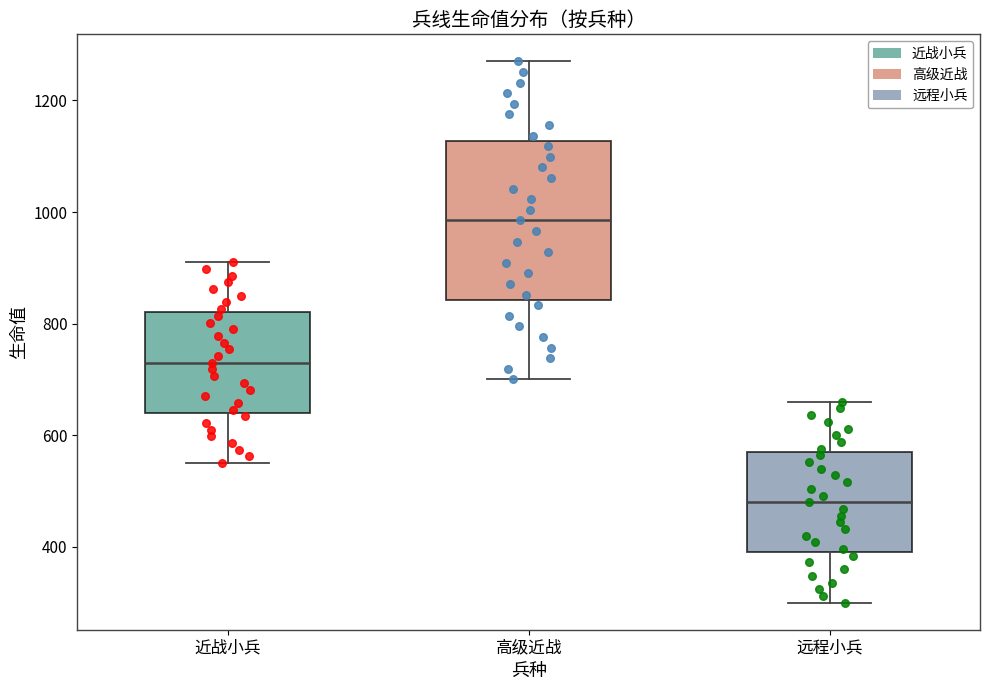

Comparing the boxes themselves (not the whiskers), which one is the tallest?

高级近战